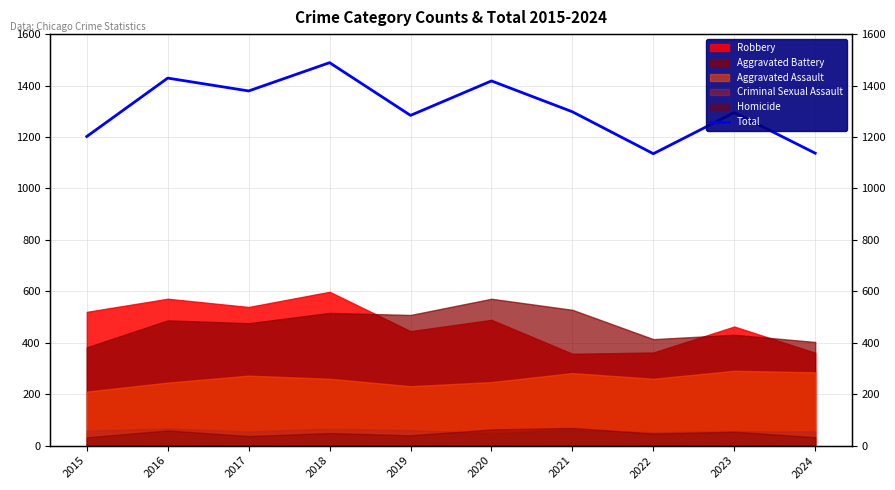

True or false: there are more than 0 points higher than both neighbors.

True